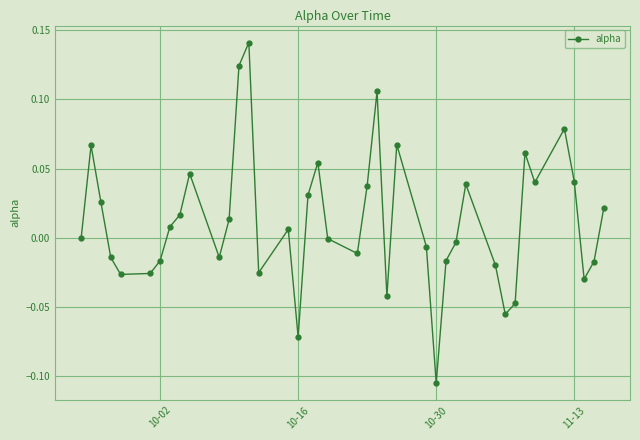

How many points are lower than both their immediate neighbors (excluding endpoints)?

10